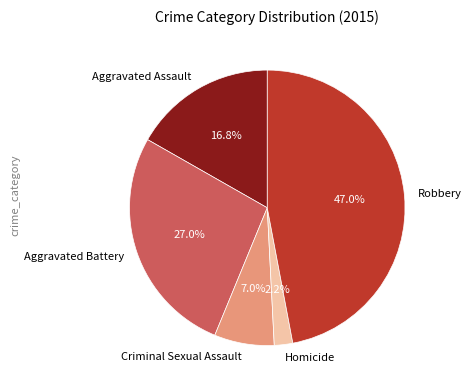

To the nearest percent, what portion does Robbery represent?

47%